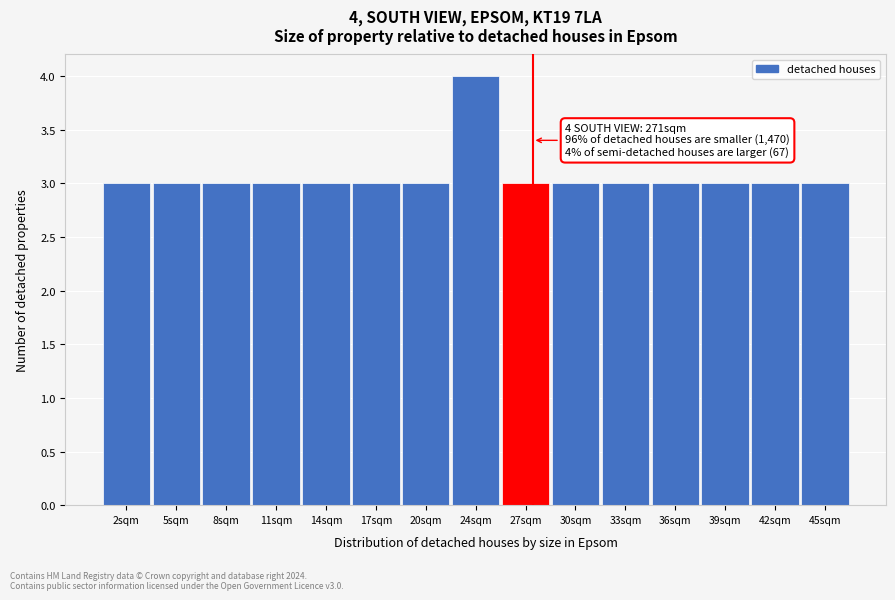

Which range on the x-axis has the tallest bar?

22.0 to 25.0